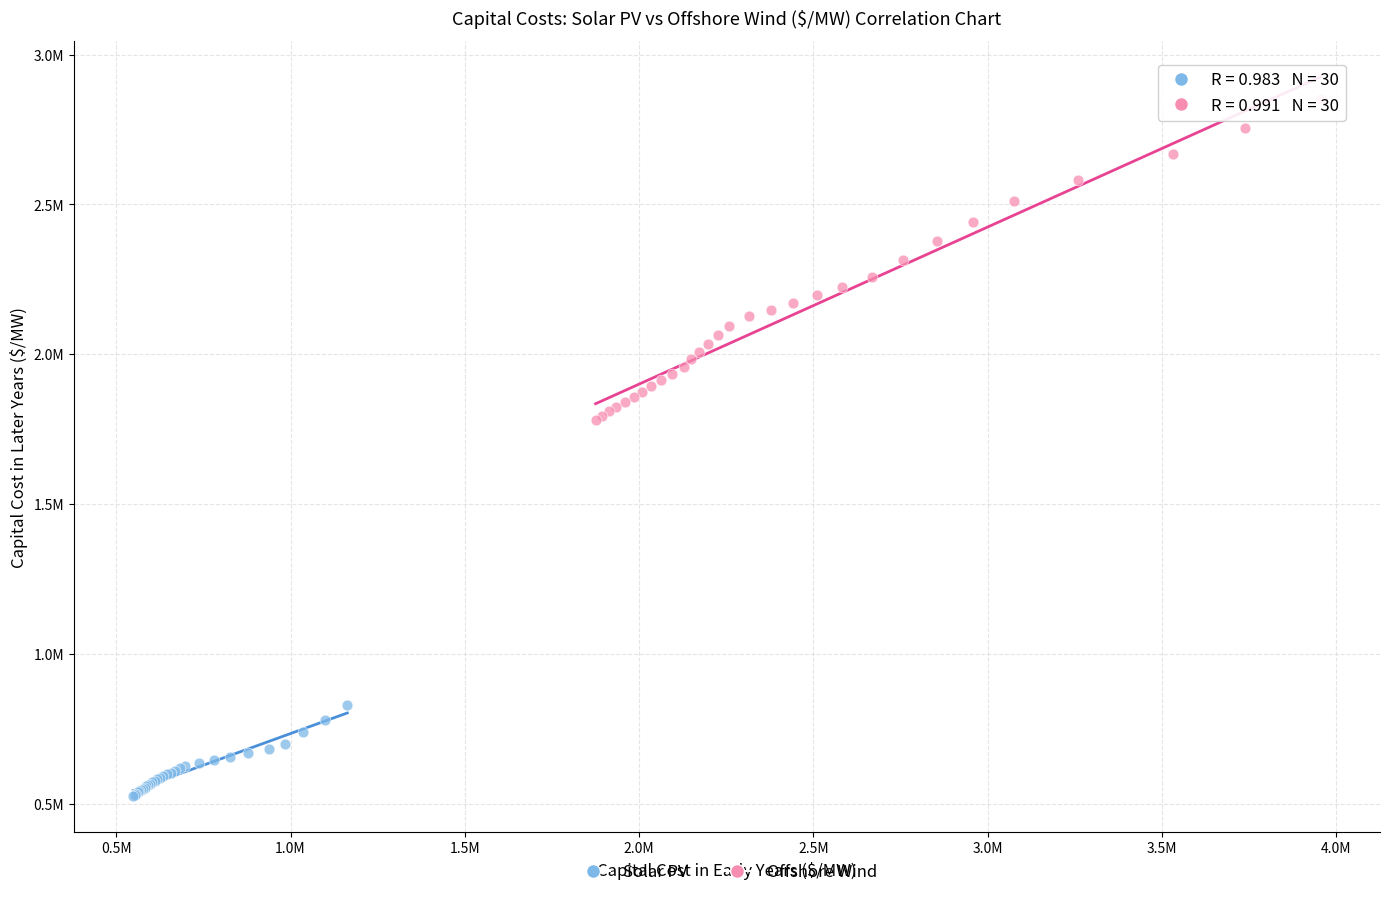

Which series has the largest Y range (max minus min)?

Offshore Wind